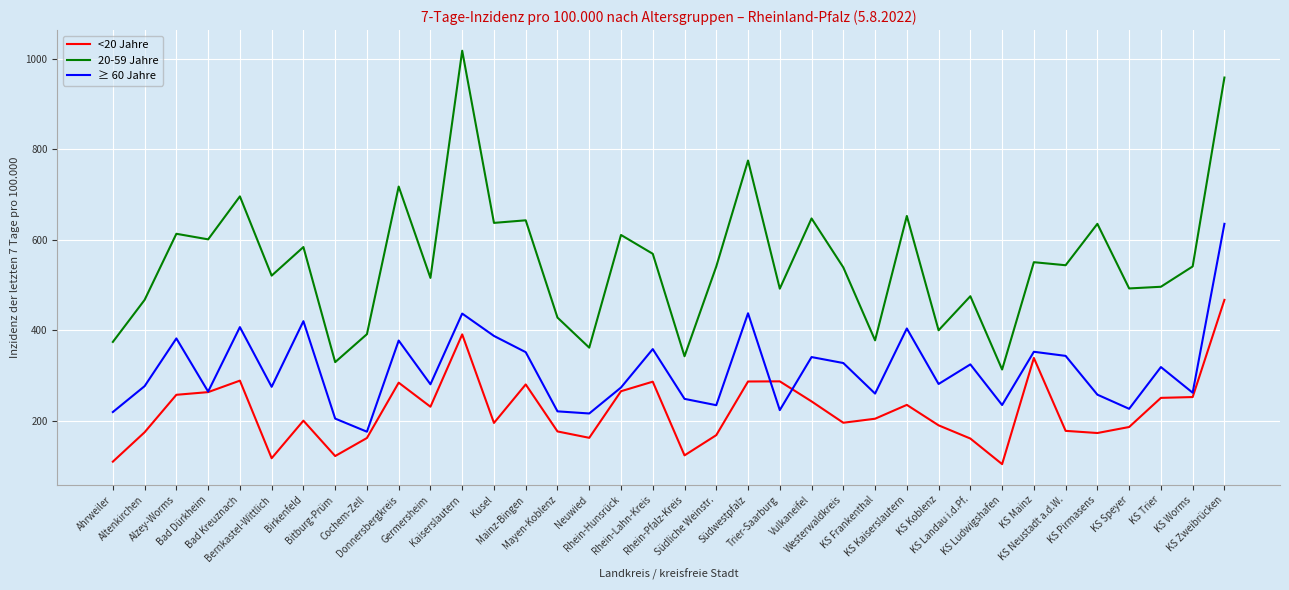

Rank the series at Bernkastel-Wittlich from lowest to highest value.

<20 Jahre, ≥ 60 Jahre, 20-59 Jahre